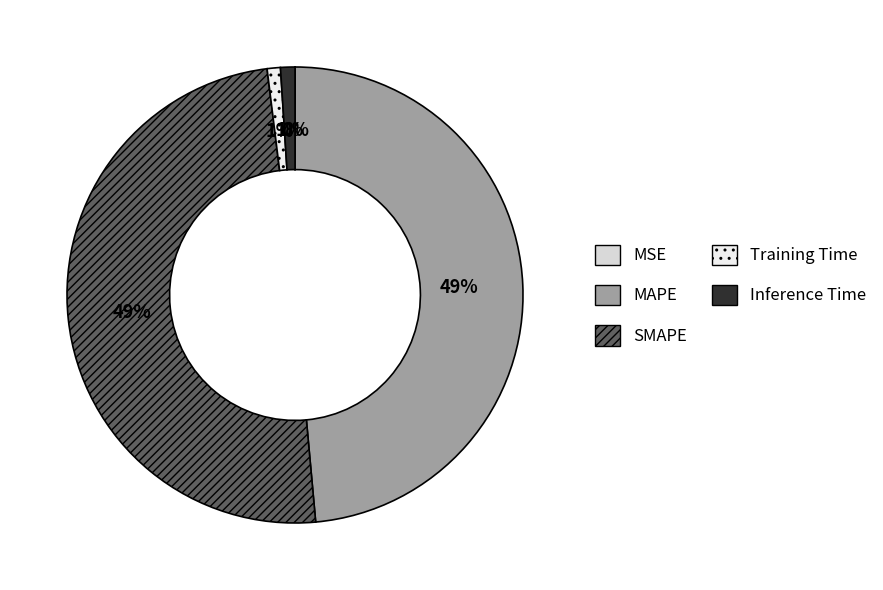

Which has a higher value, MAPE or MSE?

MAPE